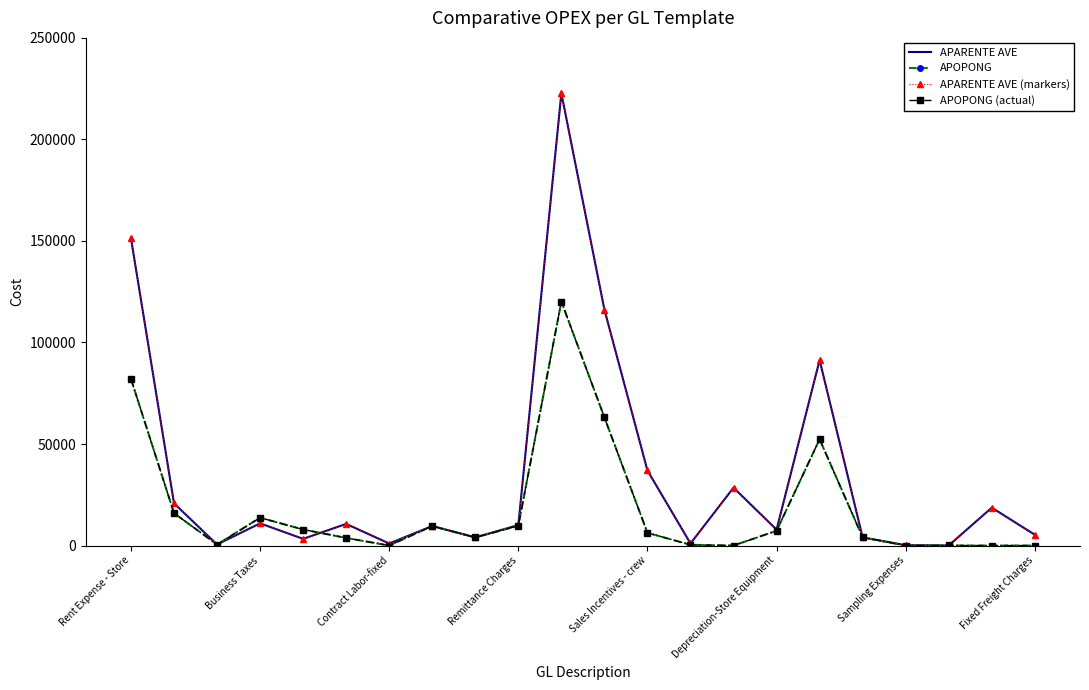

What is the sum of all APARENTE AVE values?

754903.6